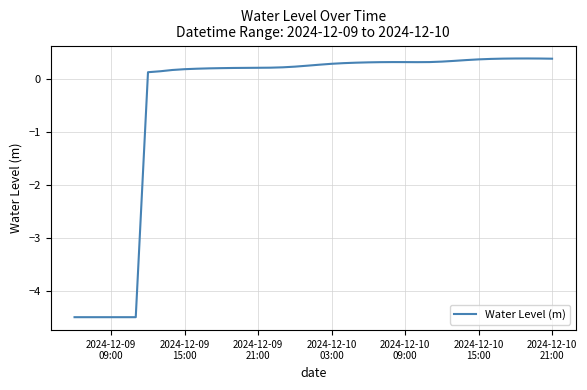

How many values are above zero?

34